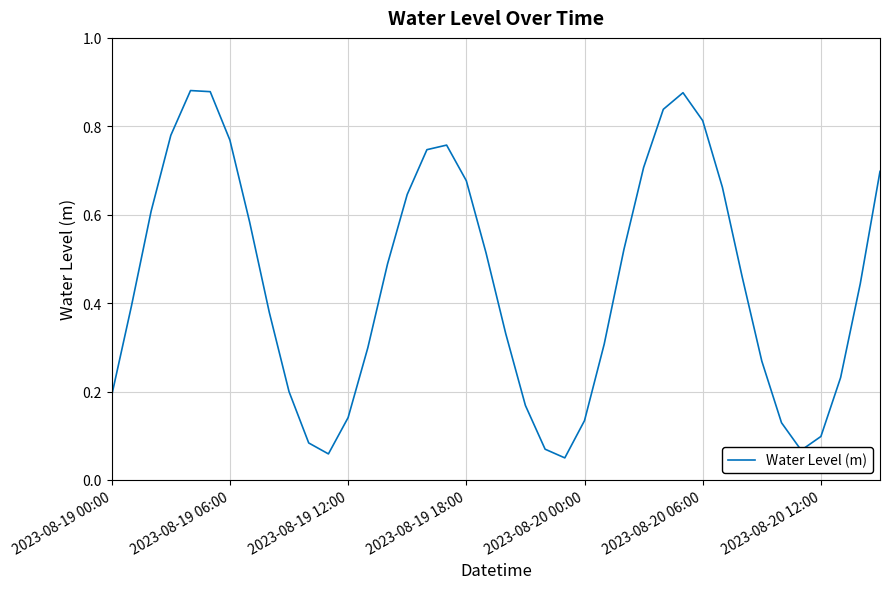

Does the chart display data point markers on the line(s)?

No